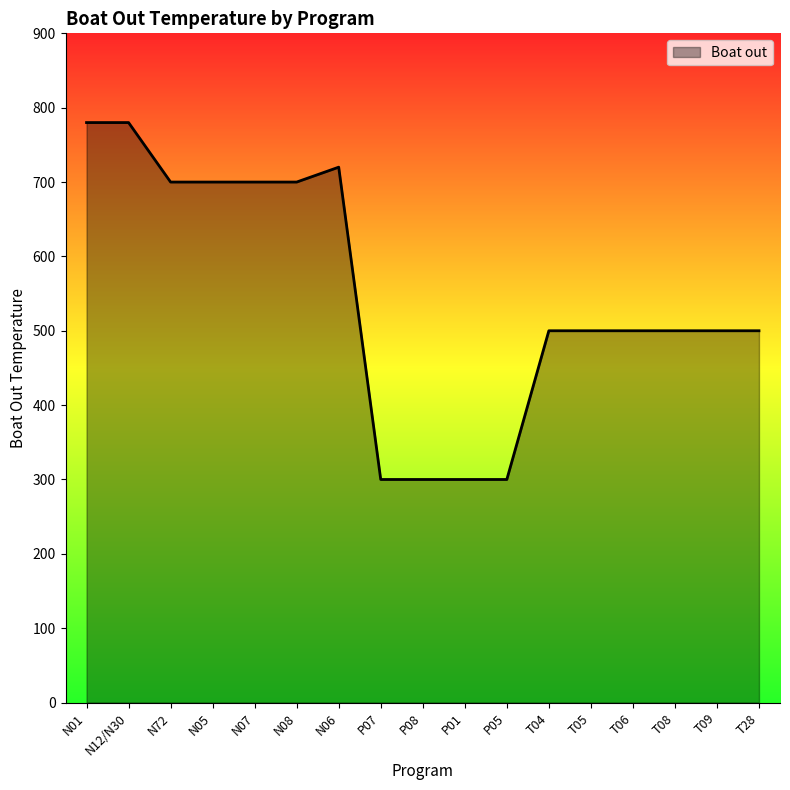

Count the number of data series in this chart.

1